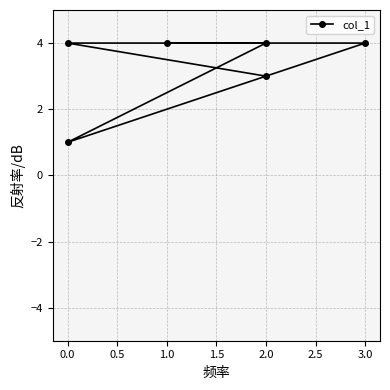

What is the value of the 6th point from the left?

4